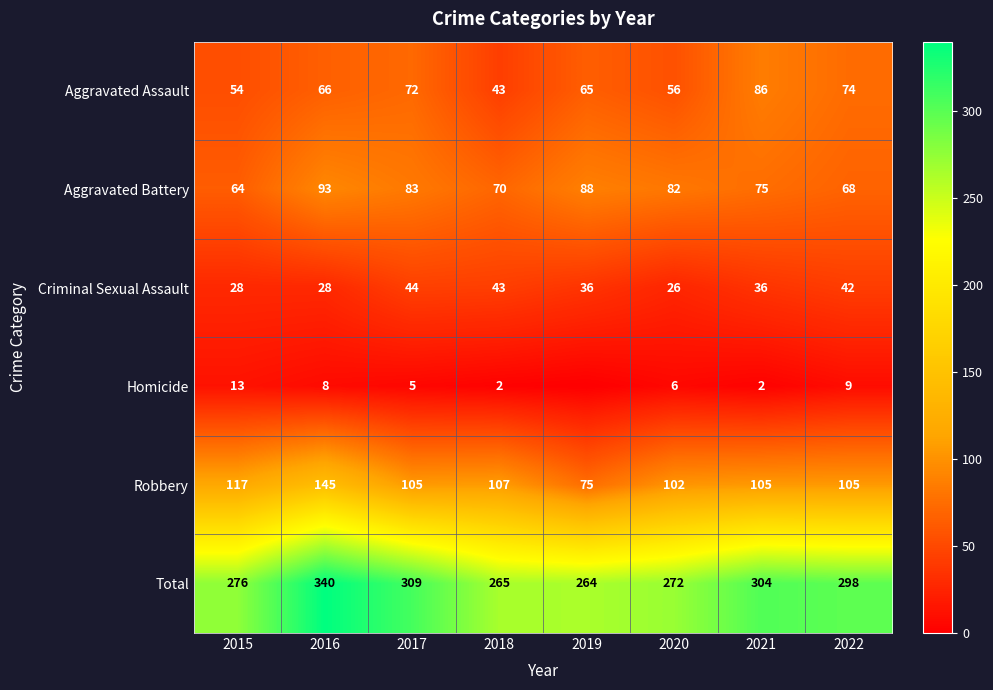

The Total series shows 309 at 2017. True or false?

True